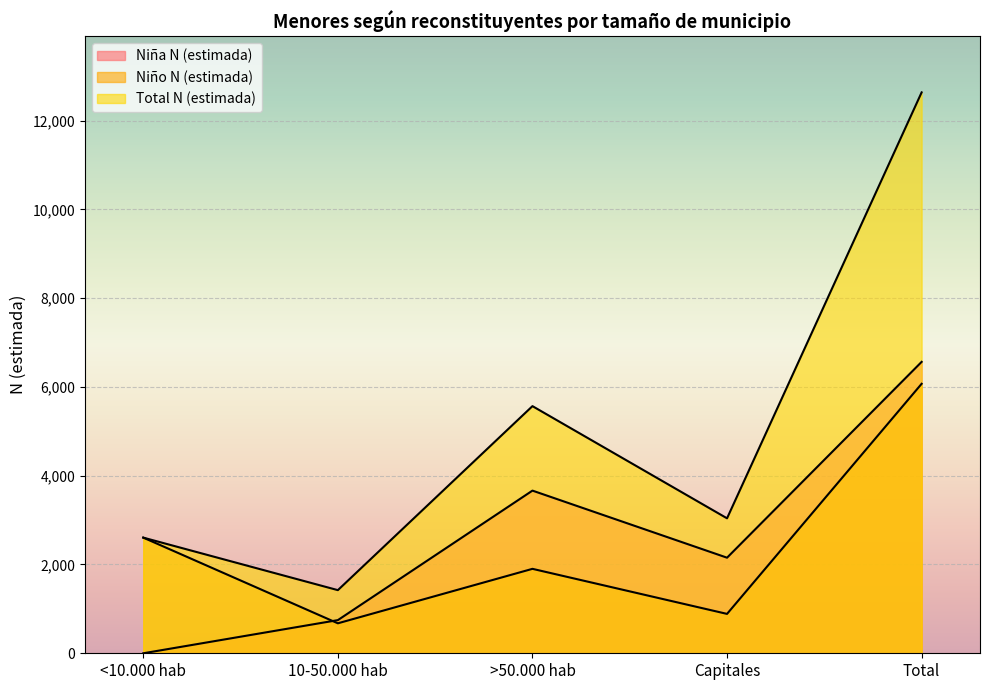

Which has a higher value, Total or 10-50.000 hab?

Total